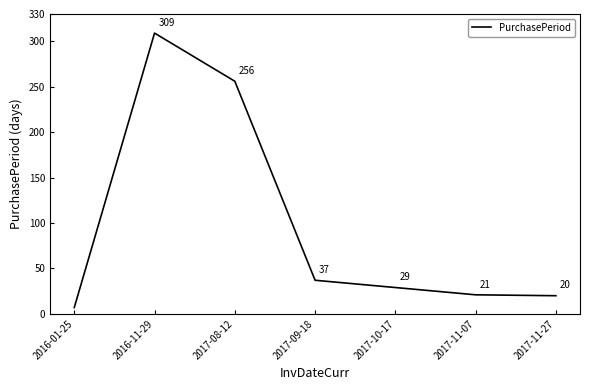

Reading left to right, transcribe all the data shown in this chart.

7	309	256	37	29	21	20